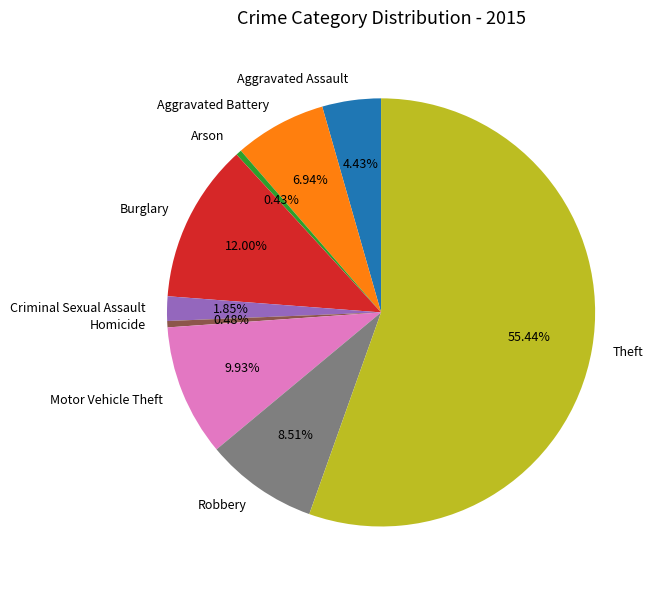

To the nearest percent, what is the difference between the largest and smallest slice percentages?

55%